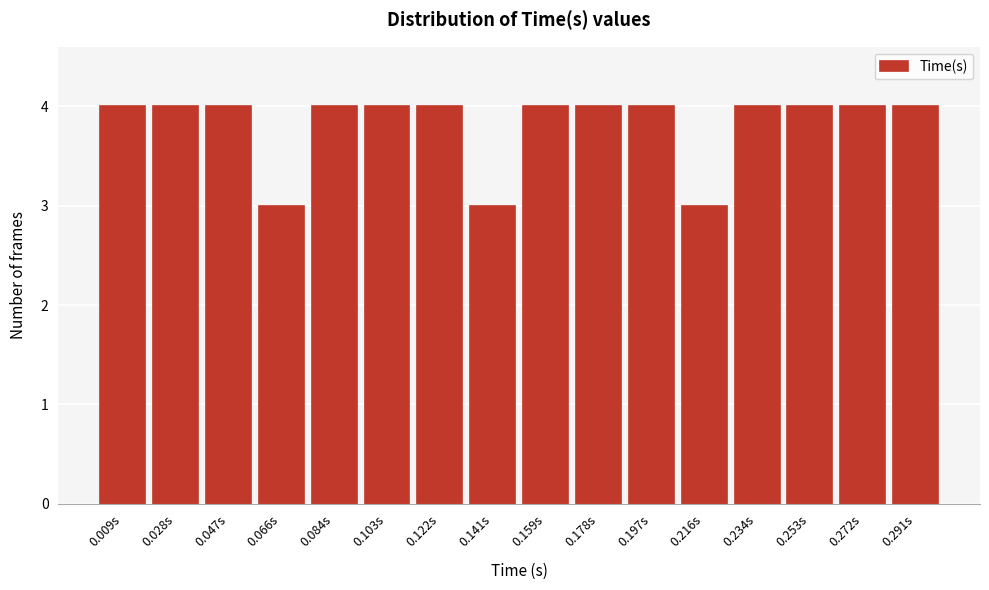

Reading left to right, list all the values displayed in this chart.

4	4	4	3	4	4	4	3	4	4	4	3	4	4	4	4